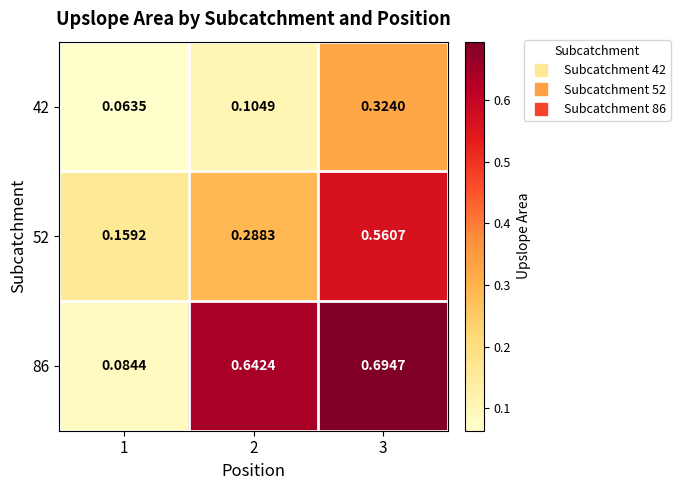

Rank the series by their average value, from lowest to highest.

42, 52, 86